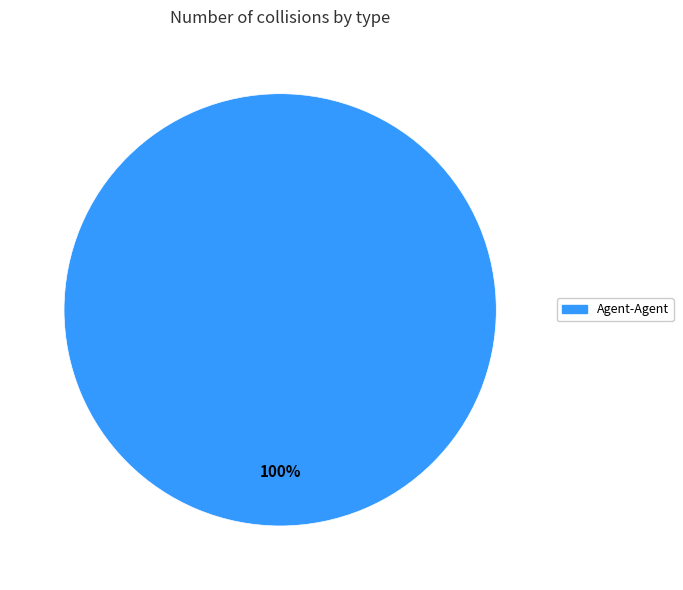

Count the number of slices in the pie.

1